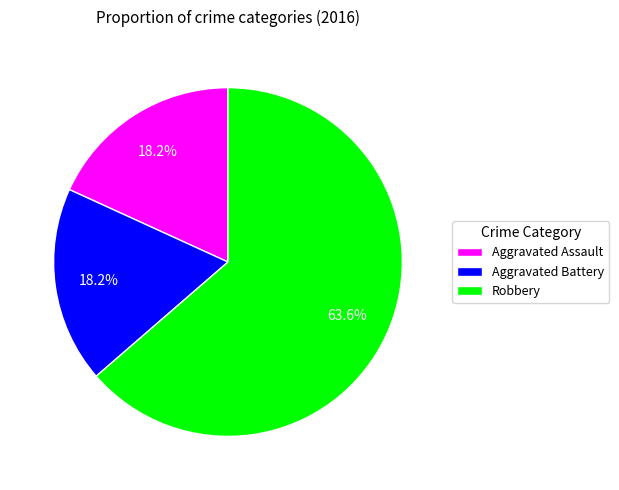

What is the ratio of the value at Aggravated Assault to the value at Aggravated Battery?

1.0